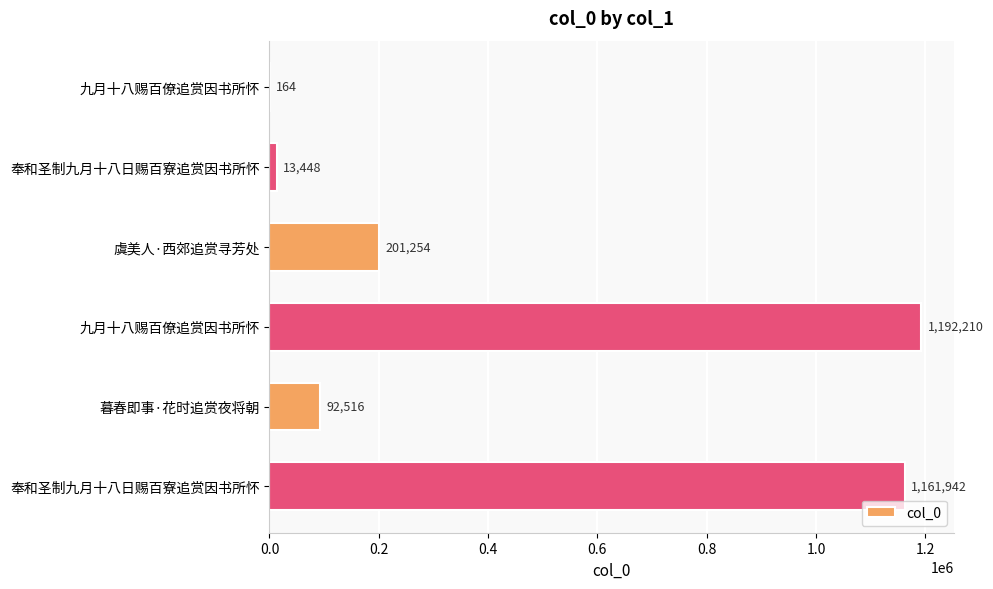

How many series are shown in this chart?

1